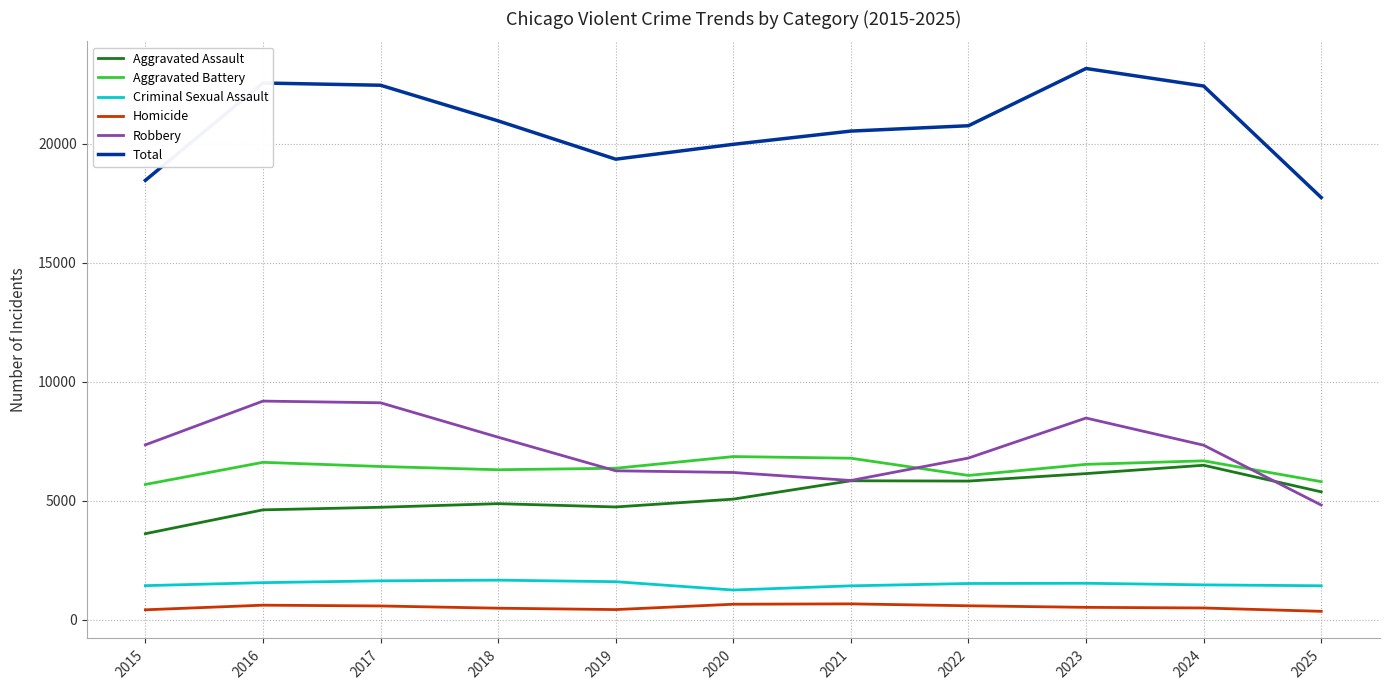

What is the sum of all Criminal Sexual Assault values?

16415